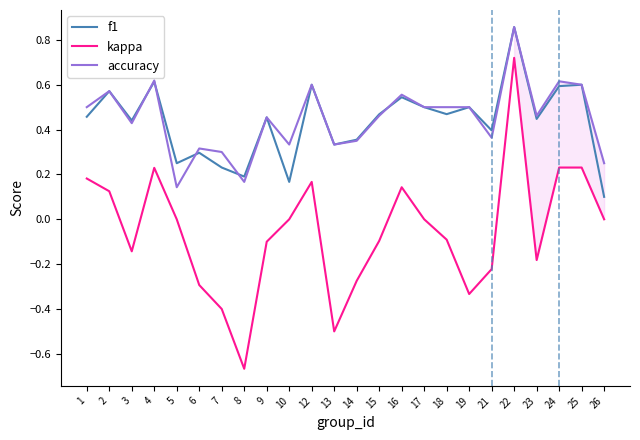

Which series has the largest range (max minus min)?

kappa